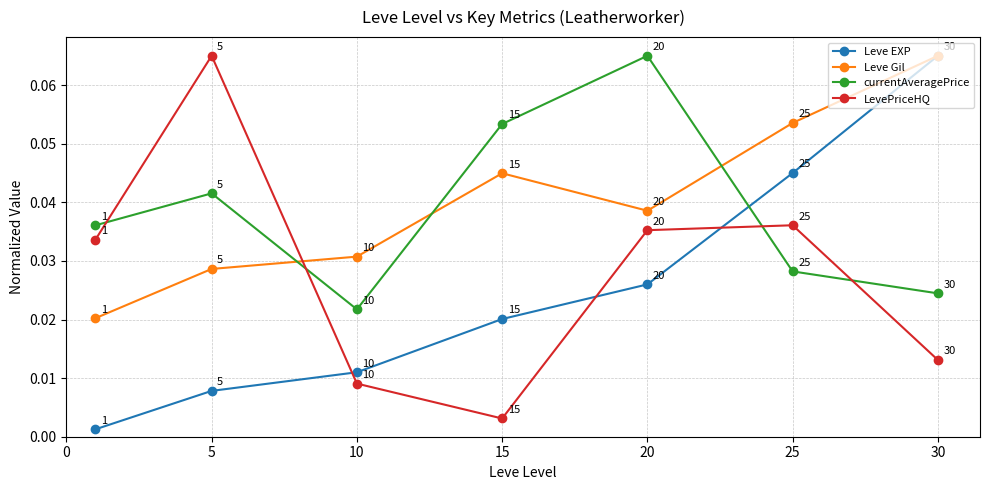

Count the Leve Gil values in the range 0 to 1.

7